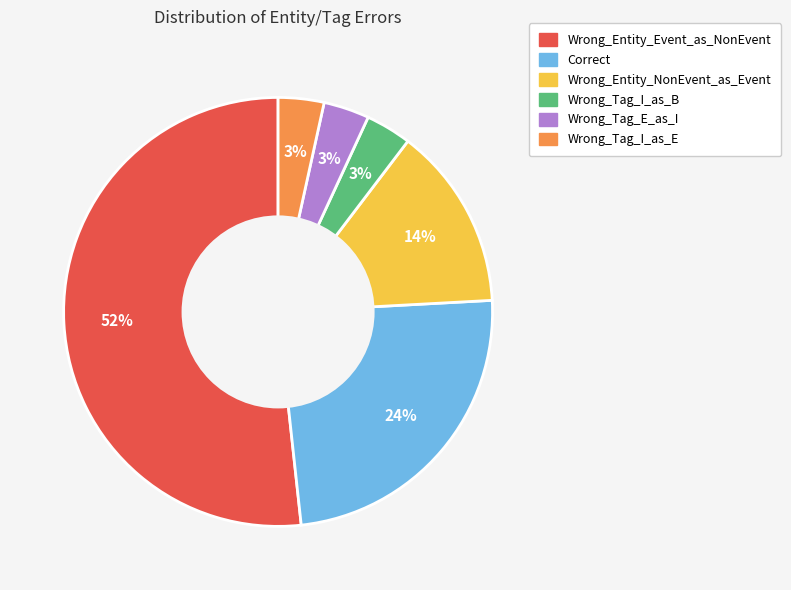

True or false: Wrong_Tag_I_as_B accounts for 3% of the total.

True